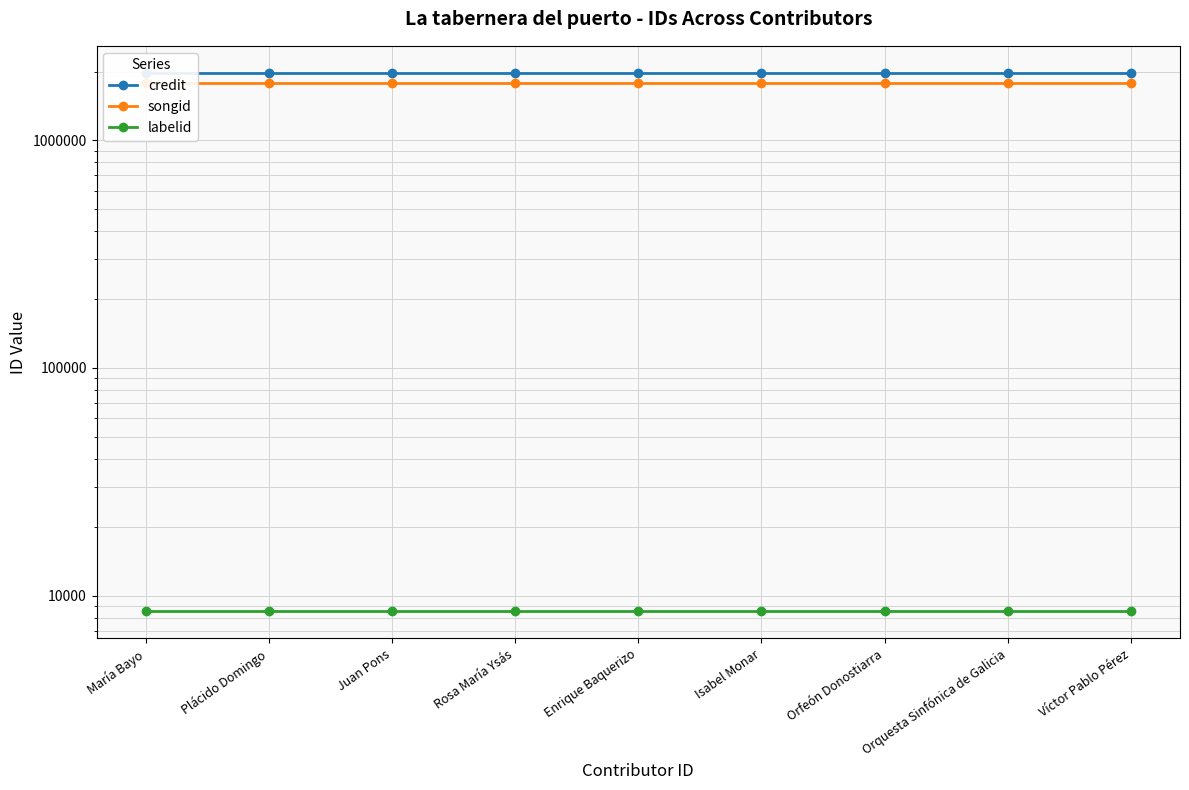

What is the approximate value of labelid at Plácido Domingo?

8536